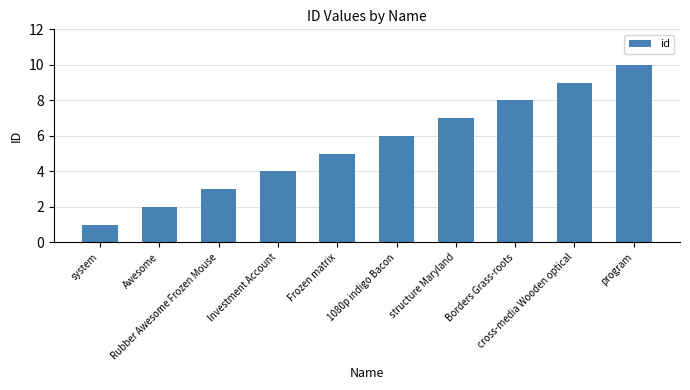

What is the label of the 8th bar from the left?

Borders Grass-roots